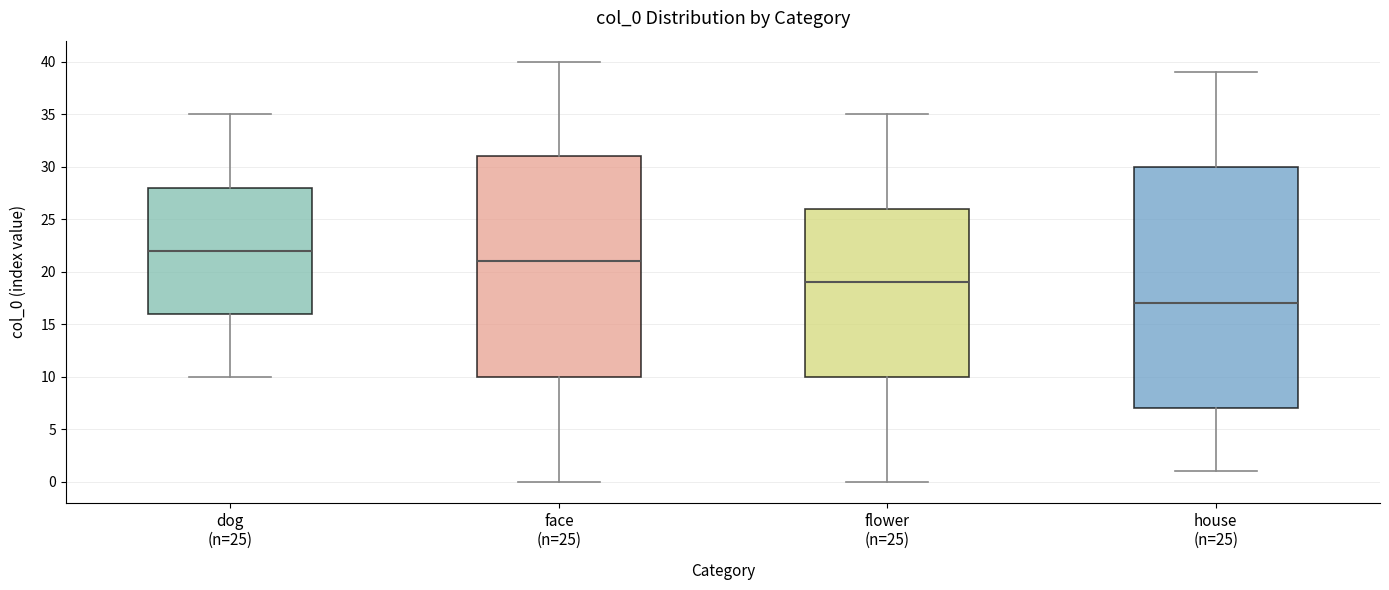

Which box has the lowest median line?

house (n=25)